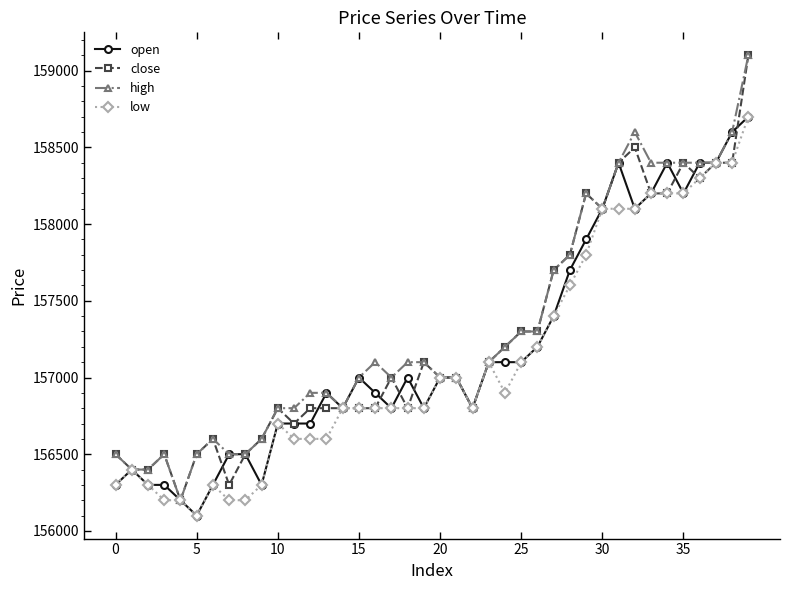

What are all the series names shown in the legend?

open, close, high, low